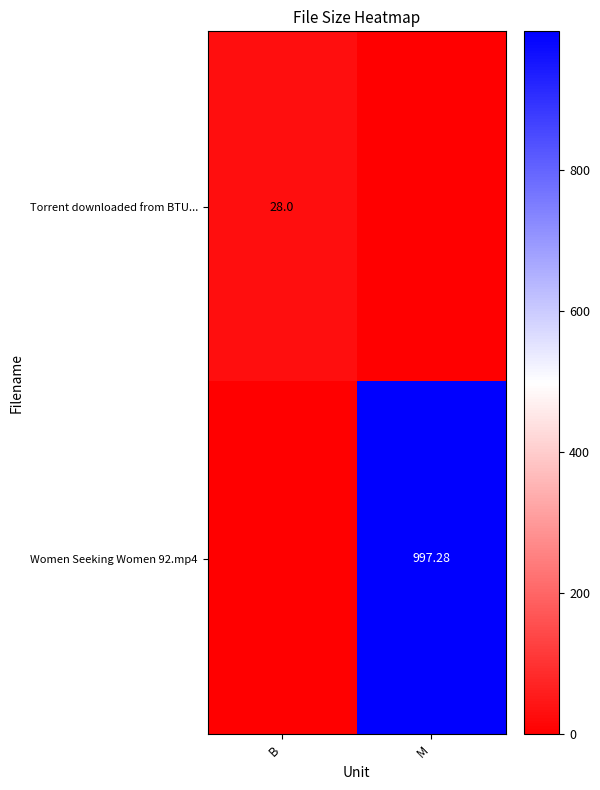

What is the total value across all series at B?

28.0